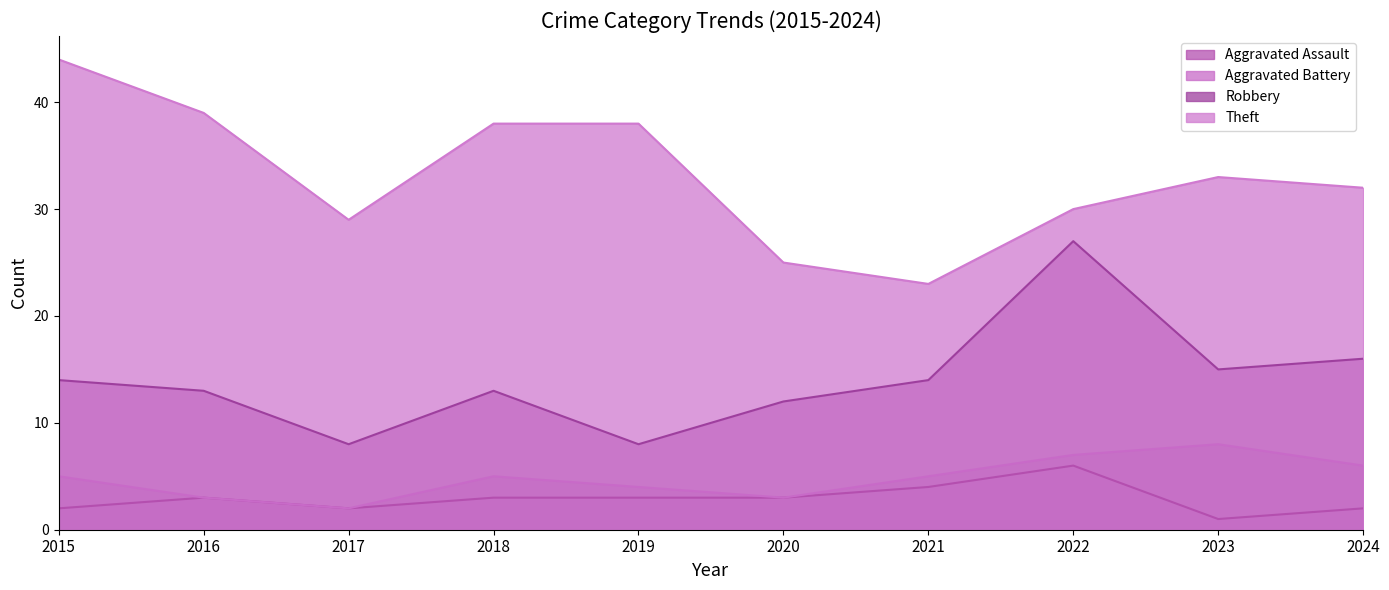

What is the difference between the maximum and minimum values in the Theft series?

21